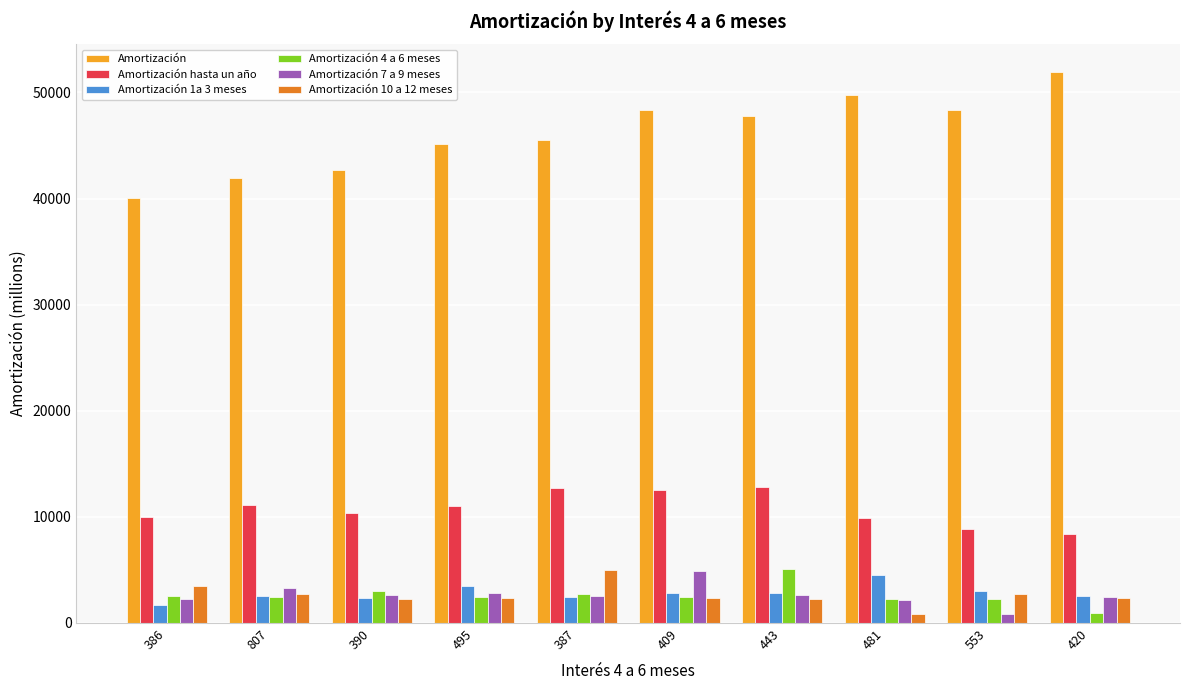

What are all the series names shown in the legend?

Amortización, Amortización hasta un año, Amortización 1a 3 meses, Amortización 4 a 6 meses, Amortización 7 a 9 meses, Amortización 10 a 12 meses